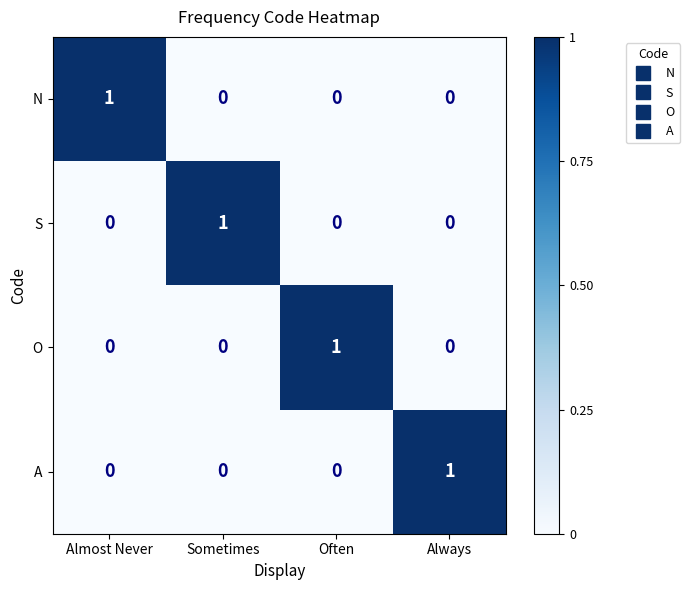

At how many categories does at least one series exceed 0?

4